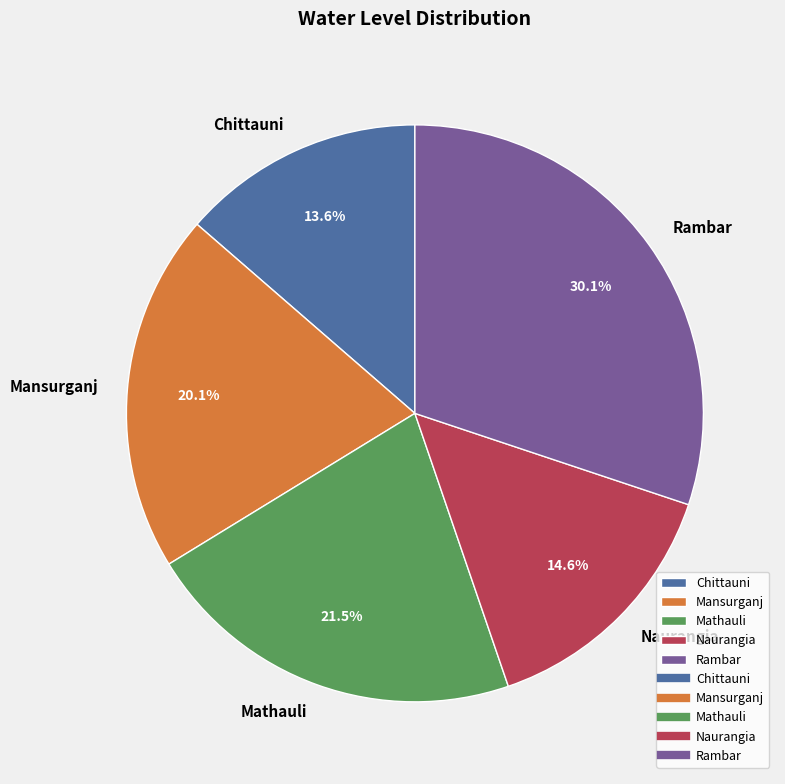

Approximately how many times larger is the value at Naurangia compared to Mathauli?

0.7